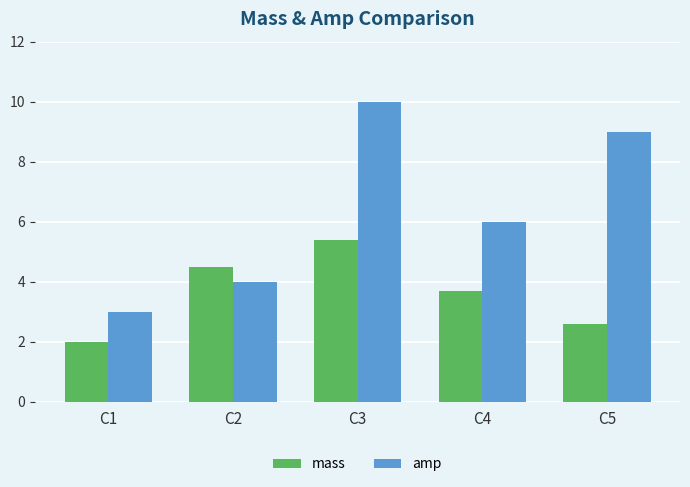

Between C2 and C4, which series saw the biggest shift?

amp